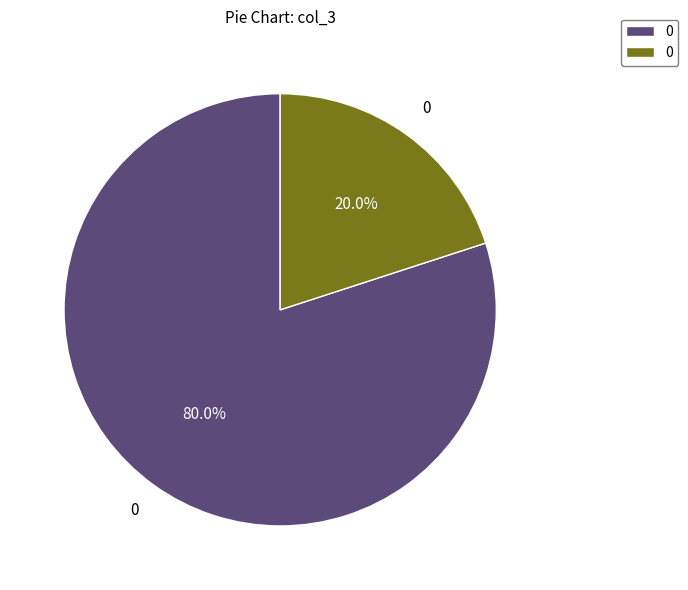

Does any single category account for the majority?

Yes